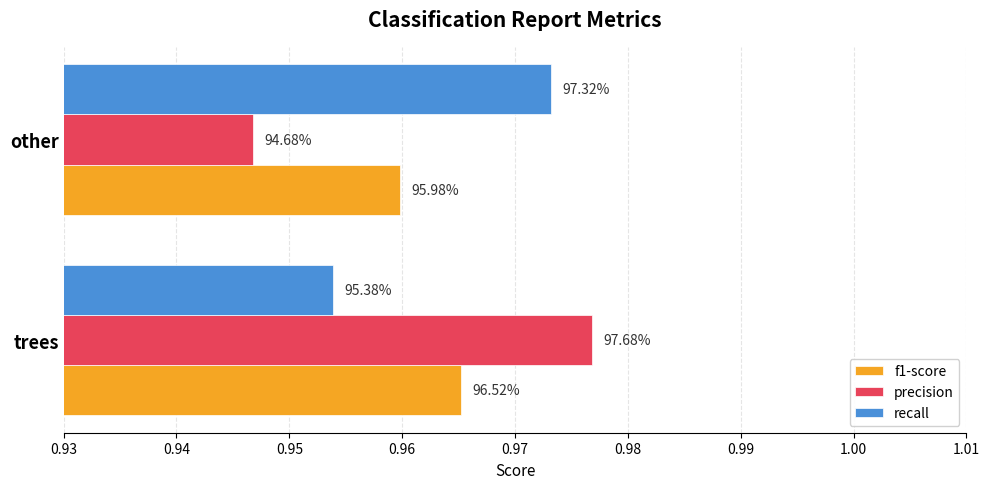

Reading right to left, extract all data points from this chart.

f1-score: 1.0	1.0
precision: 0.9	1.0
recall: 1.0	1.0